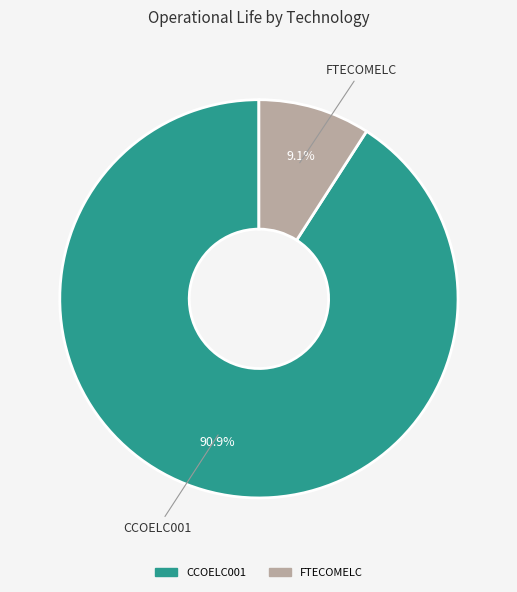

To the nearest percent, what is the combined percentage of CCOELC001 and FTECOMELC?

100%